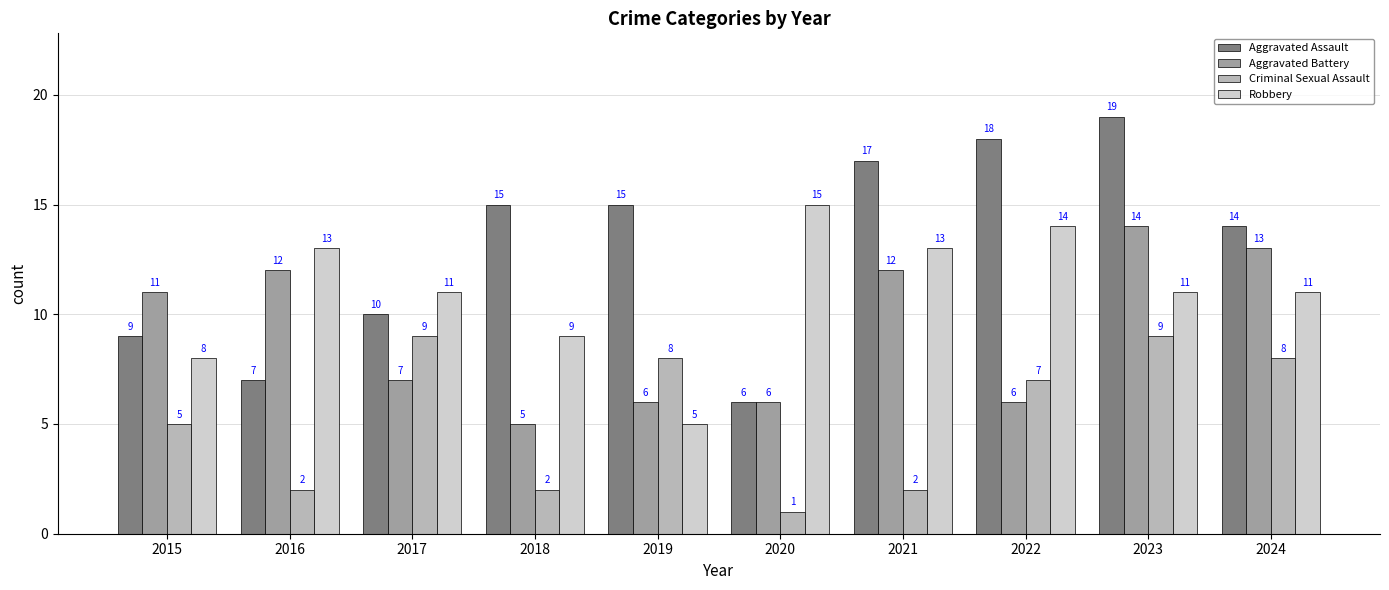

What is the difference between the Criminal Sexual Assault values at 2023 and 2021?

7